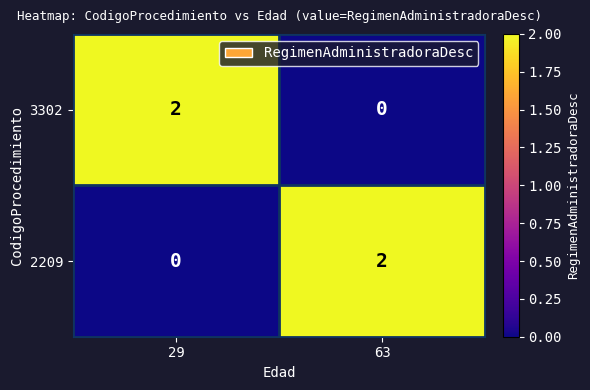

Is it true that 2209 equals -1 at 29?

False